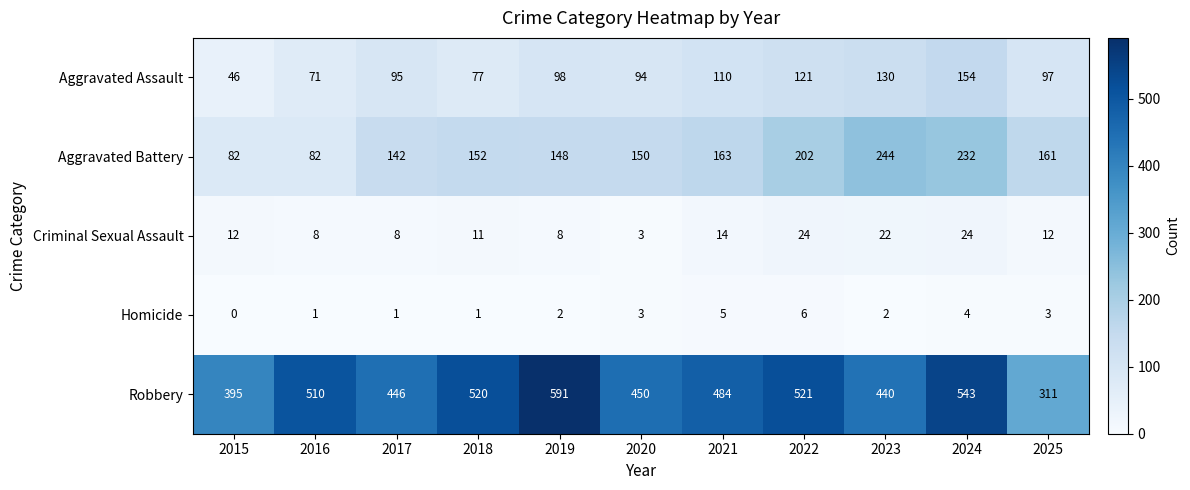

Which series has the widest spread of values?

Robbery